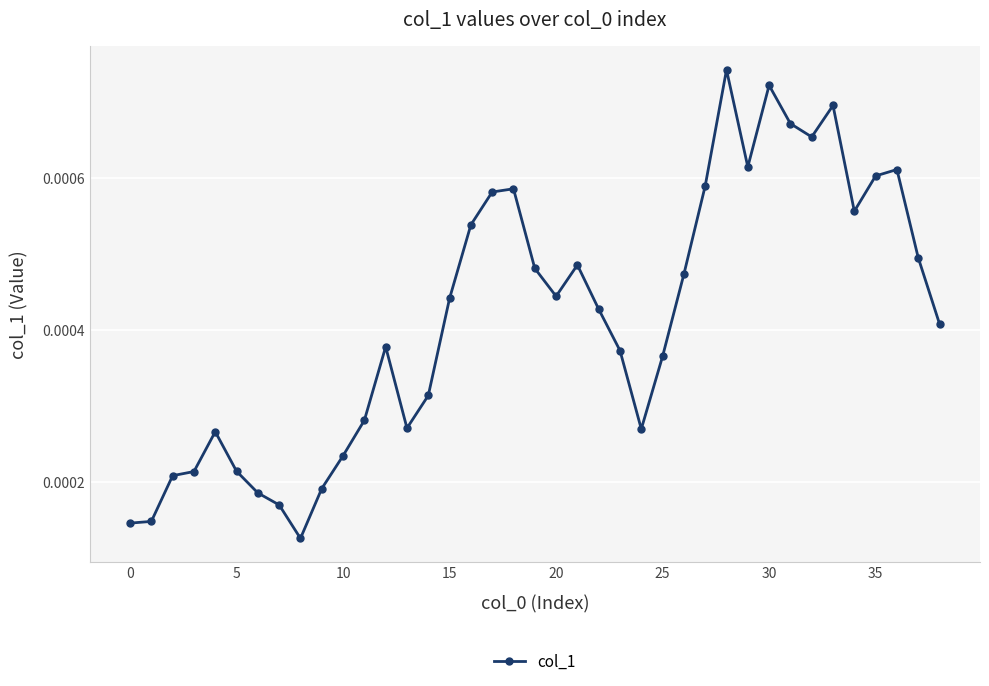

True or false: there are more than 0 points higher than both neighbors.

True